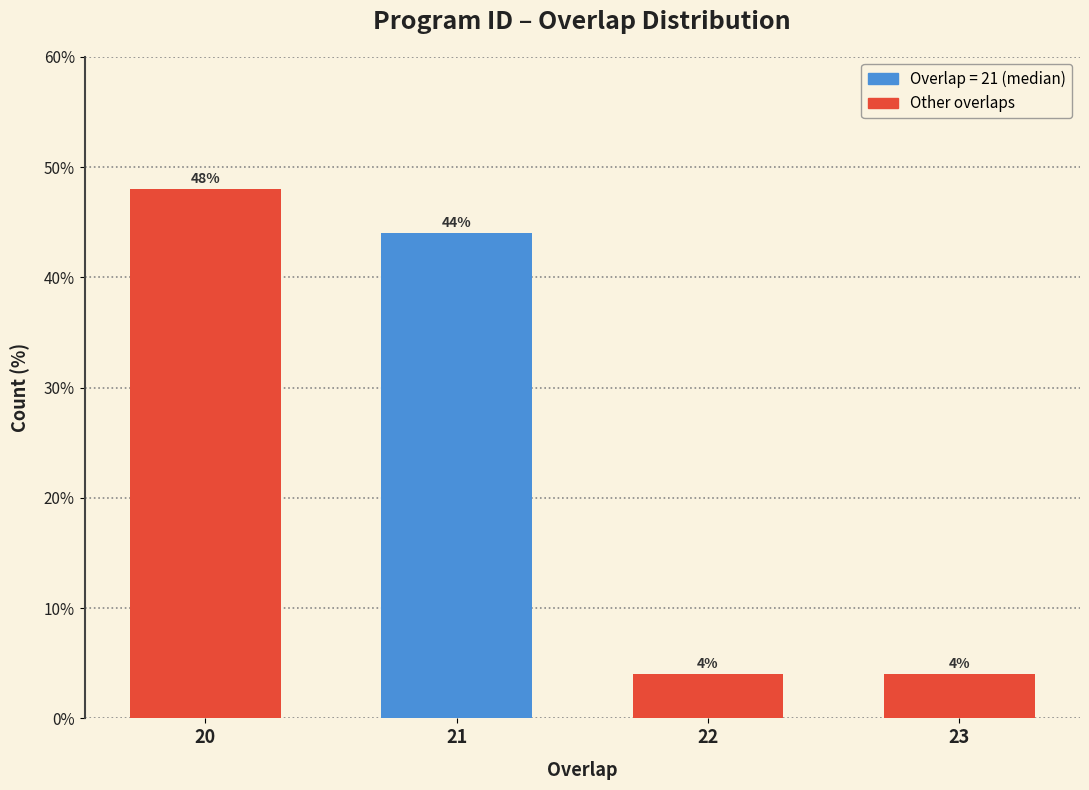

Reading left to right, extract all data points from this chart.

48	44	4	4